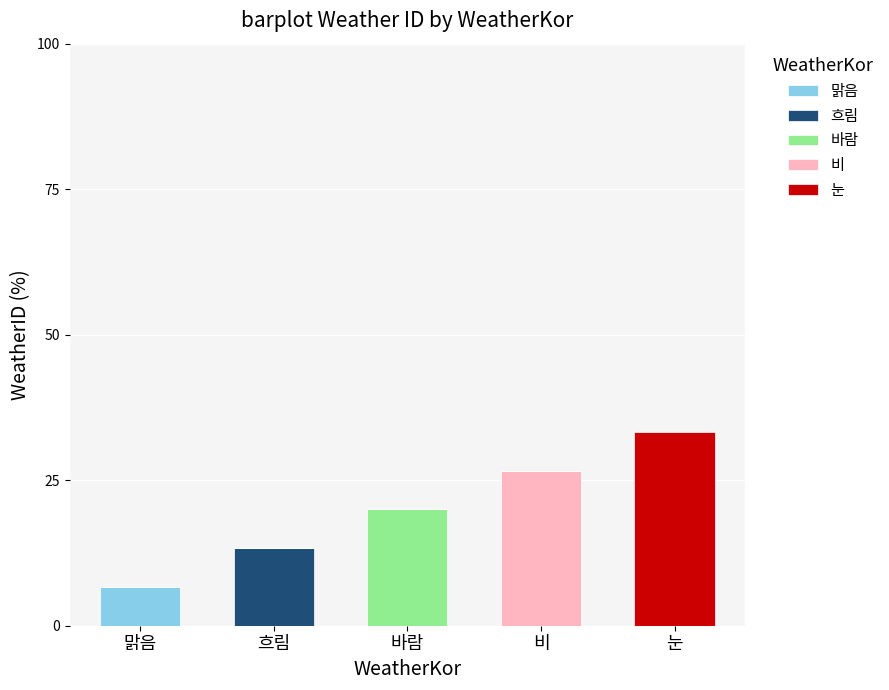

What are all the series names shown in the legend?

맑음, 흐림, 바람, 비, 눈